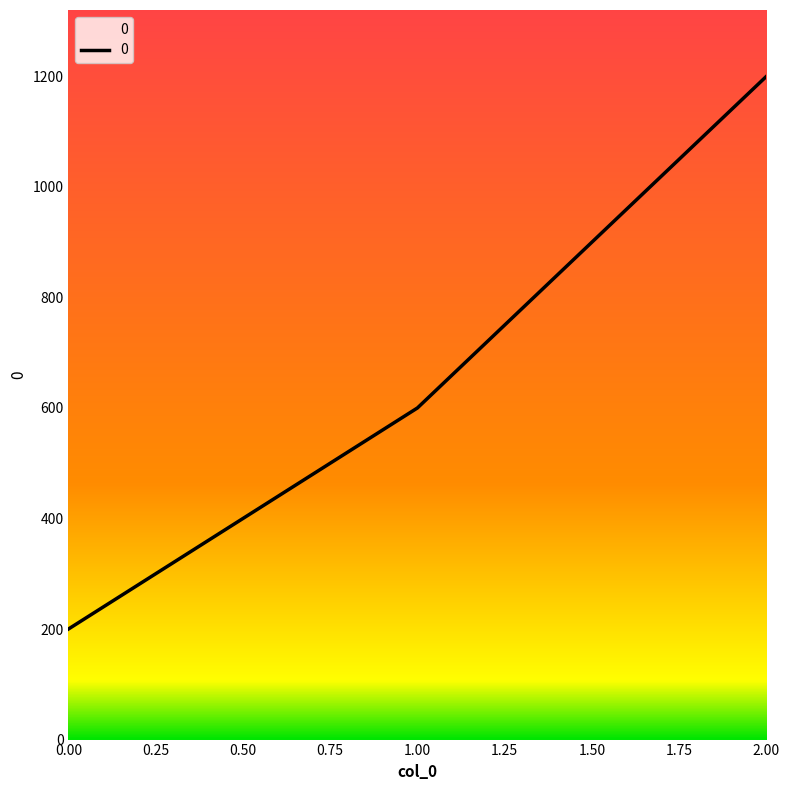

The value at 2.00 is 1200. True or false?

True